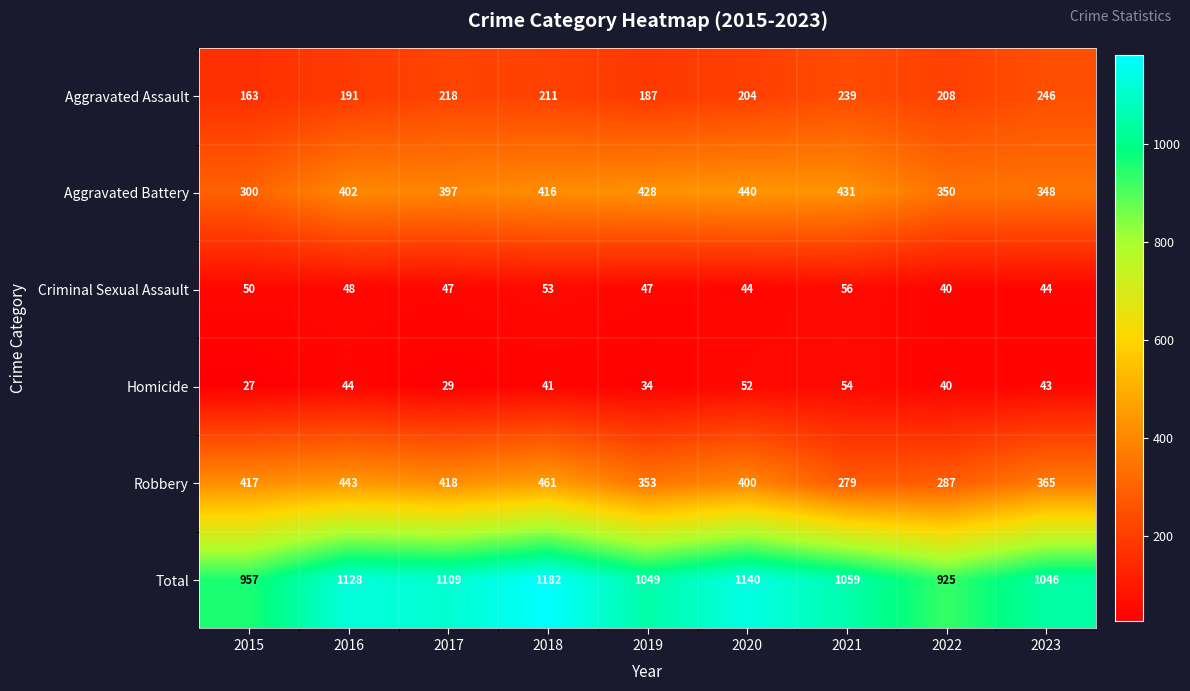

Which series changed the most between 2016 and 2017?

Aggravated Assault